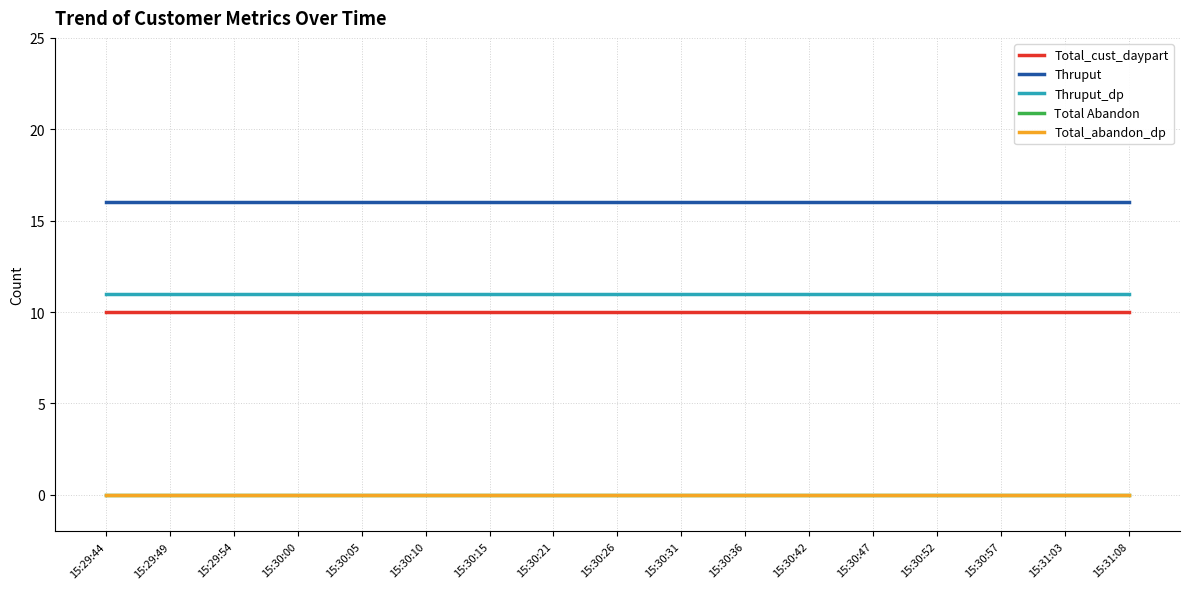

True or false: Total Abandon has more than 2 points higher than both neighbors.

False